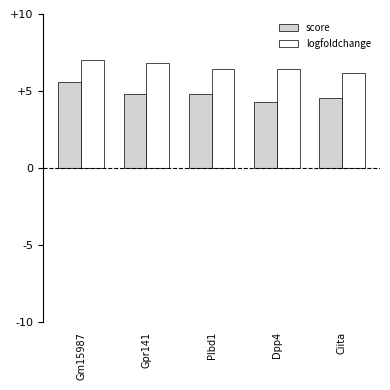

Reading left to right, what are all the values shown in this chart?

score: Gm15987=5.6	Gpr141=4.8	Plbd1=4.8	Dpp4=4.3	Ciita=4.5
logfoldchange: Gm15987=7.0	Gpr141=6.8	Plbd1=6.4	Dpp4=6.4	Ciita=6.2